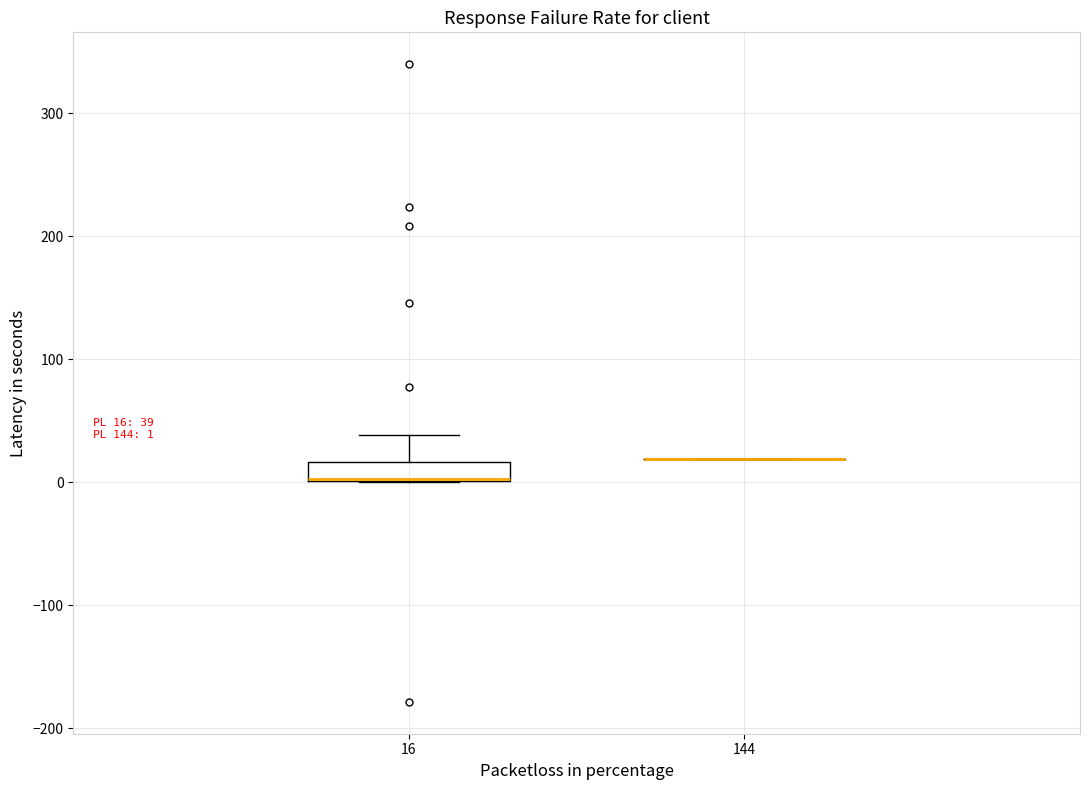

Which box is the tallest, from its lower edge to its upper edge?

16